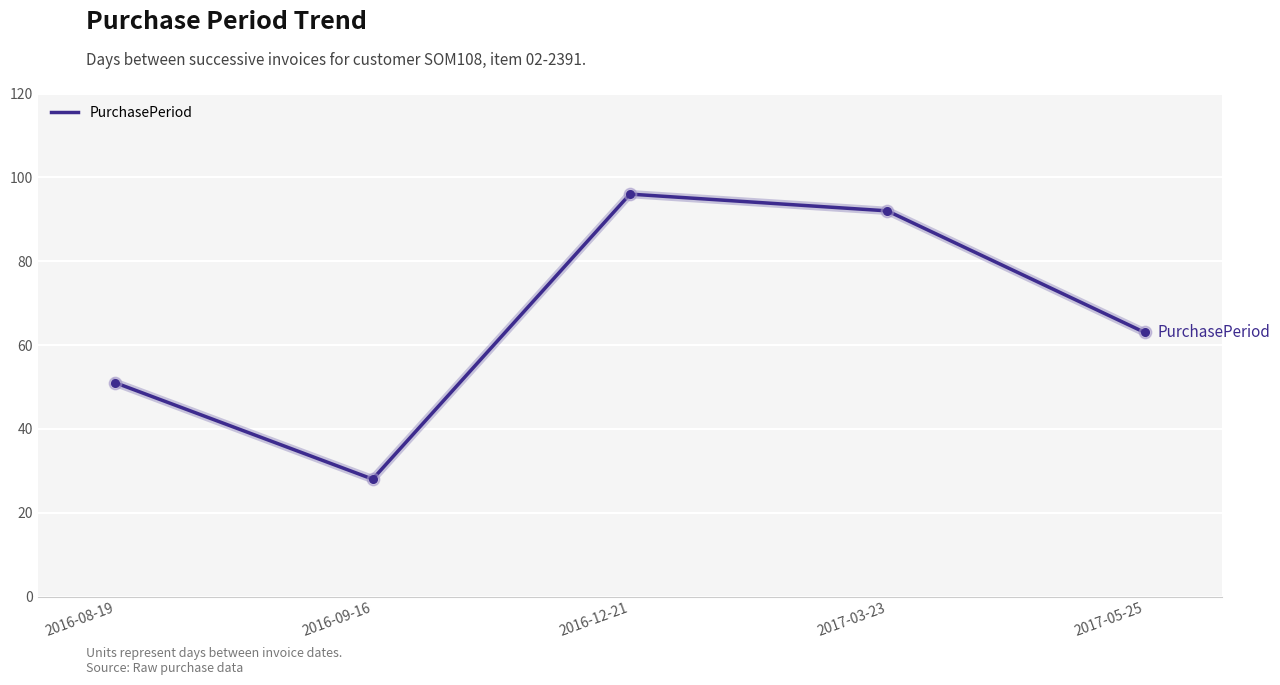

Which has a higher value, 2016-09-16 or 2016-12-21?

2016-12-21